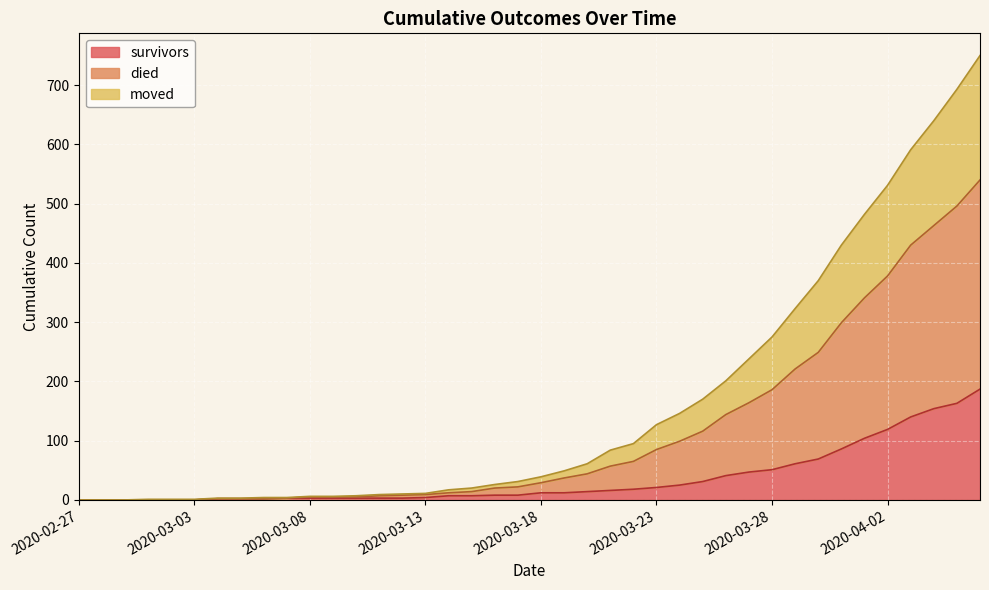

Does the chart display data point markers on the line(s)?

No